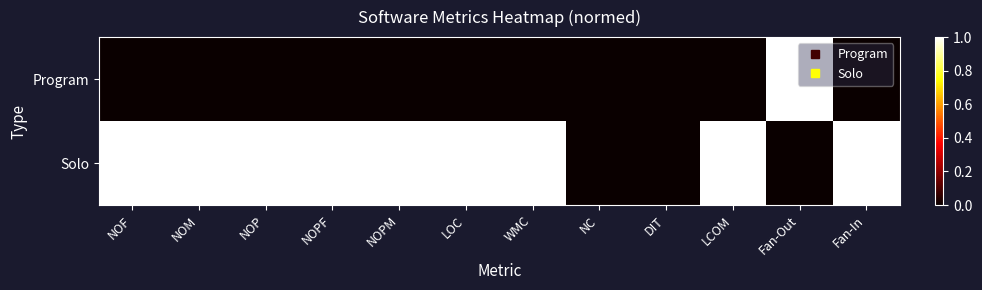

Which category has the highest value across all series?

Fan-Out